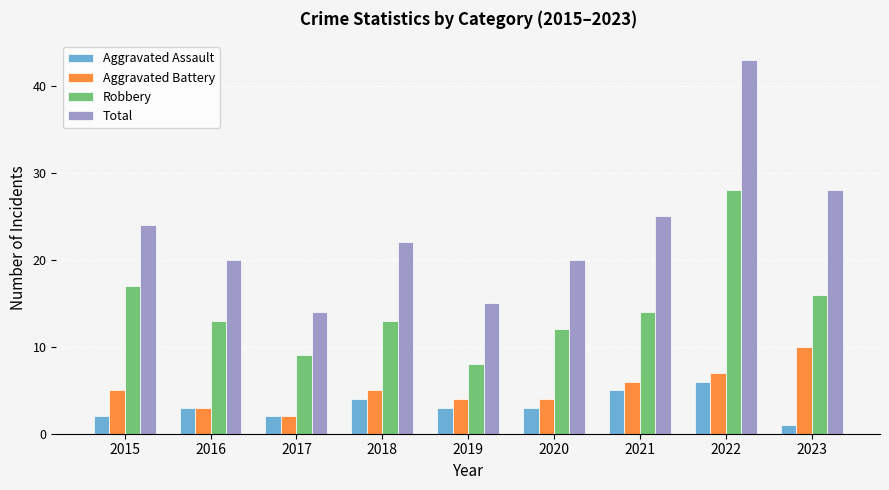

What is the spread (max minus min) of values at 2016?

17